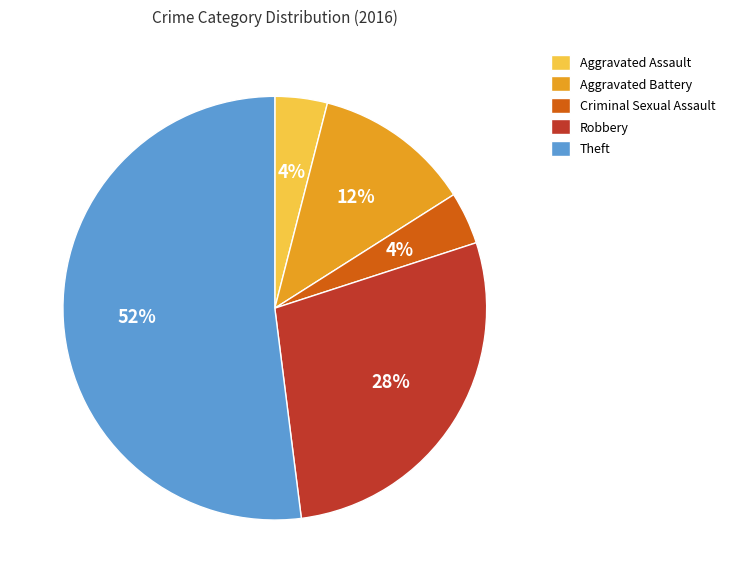

What is the largest slice in the pie chart?

Theft